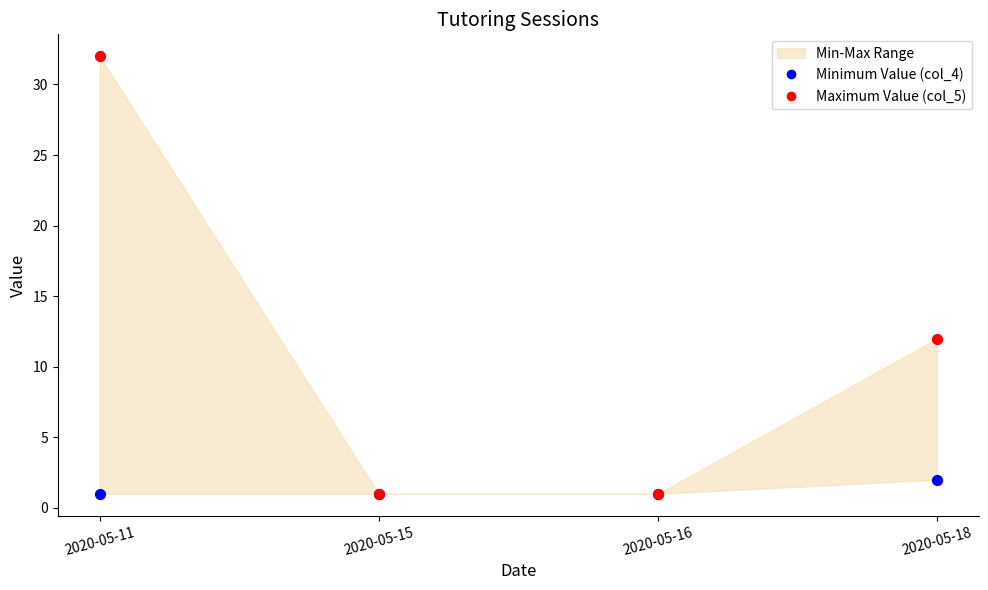

Across all series, what Y value is closest to 16?

12